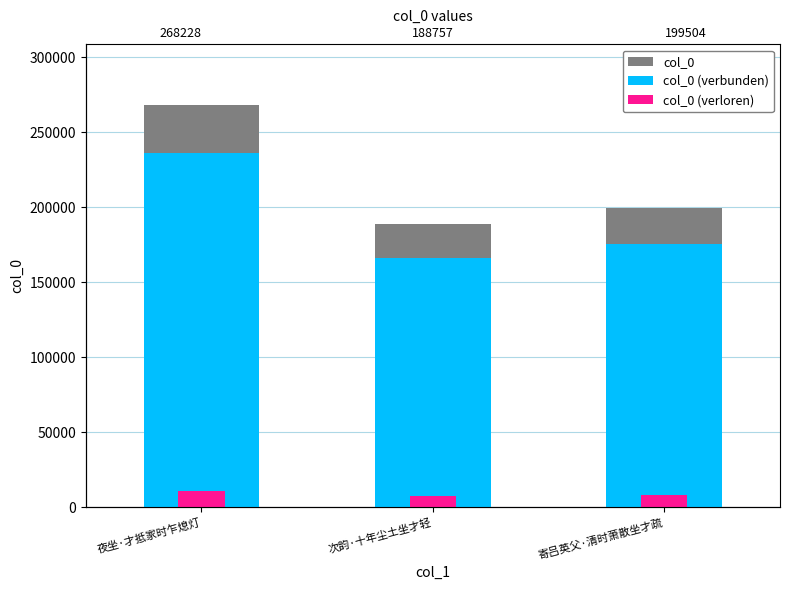

Reading left to right, transcribe all the data shown in this chart.

col_0: 夜坐·才抵家时乍熄灯=268228	次韵·十年尘土坐才轻=188757	寄吕英父·清时萧散坐才疏=199504
col_0 (verbunden): 夜坐·才抵家时乍熄灯=236040	次韵·十年尘土坐才轻=166106	寄吕英父·清时萧散坐才疏=175563
col_0 (verloren): 夜坐·才抵家时乍熄灯=10729	次韵·十年尘土坐才轻=7550	寄吕英父·清时萧散坐才疏=7980